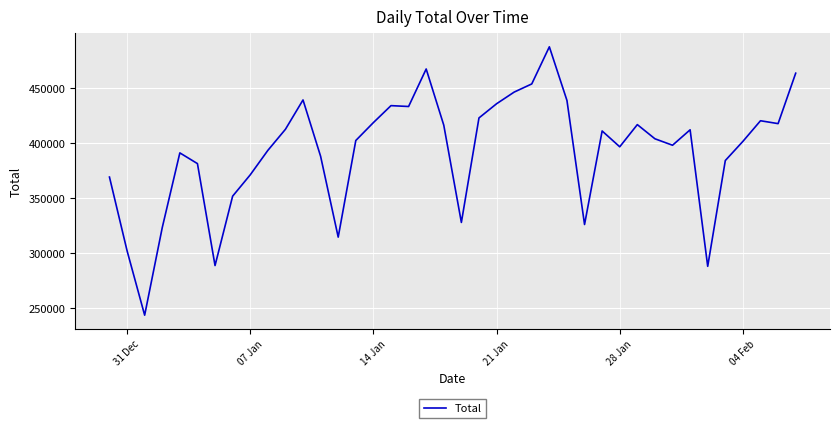

What is the greatest value displayed?

487349